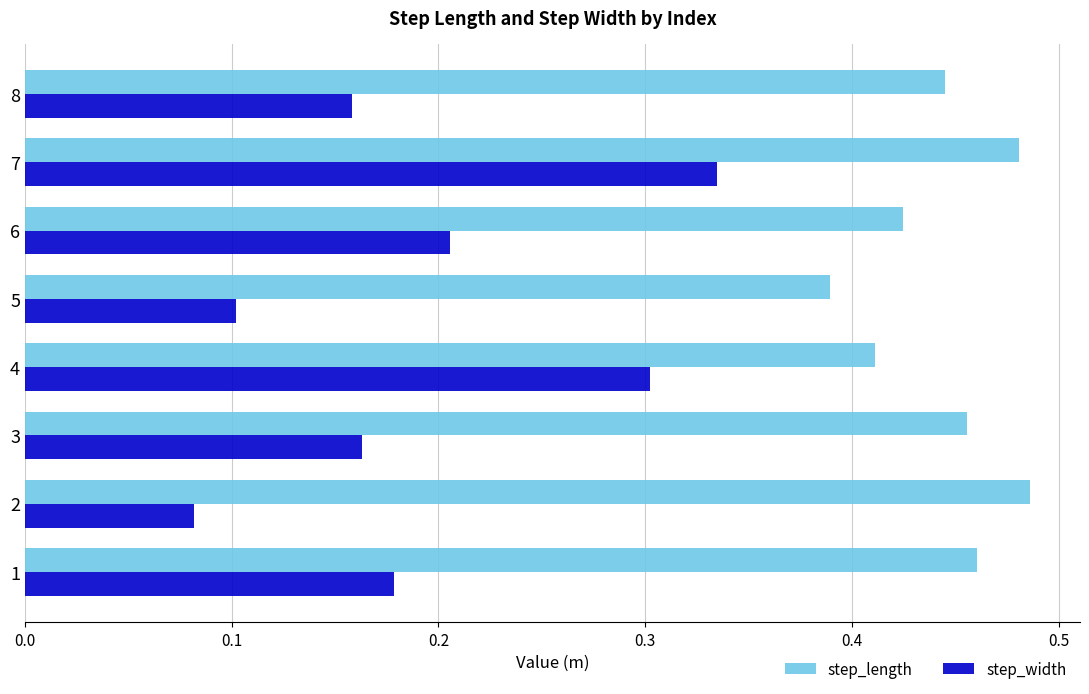

List the series in order of their peak value, highest first.

step_length, step_width